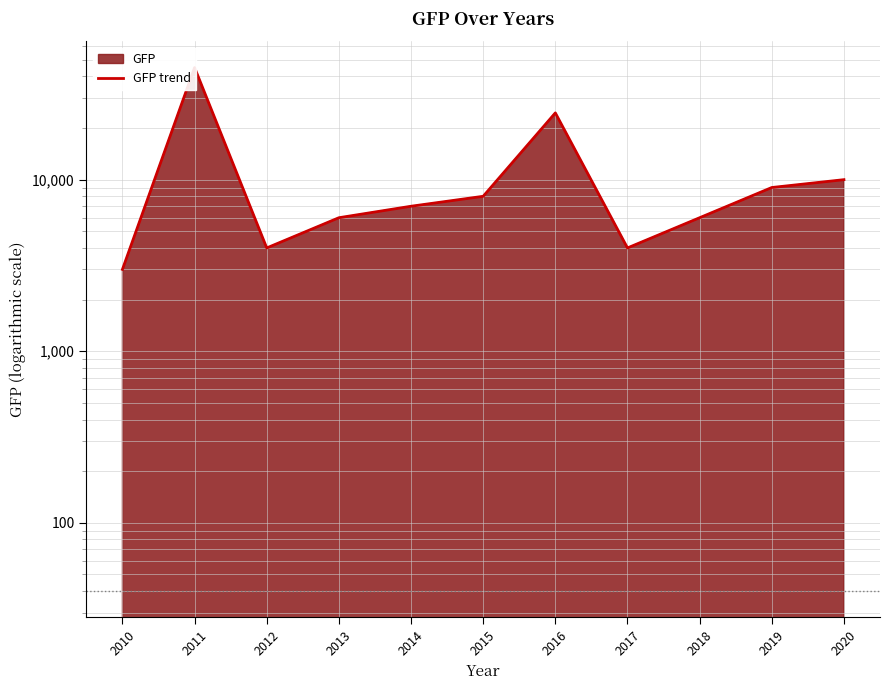

The value at 2016 is 43633. True or false?

False